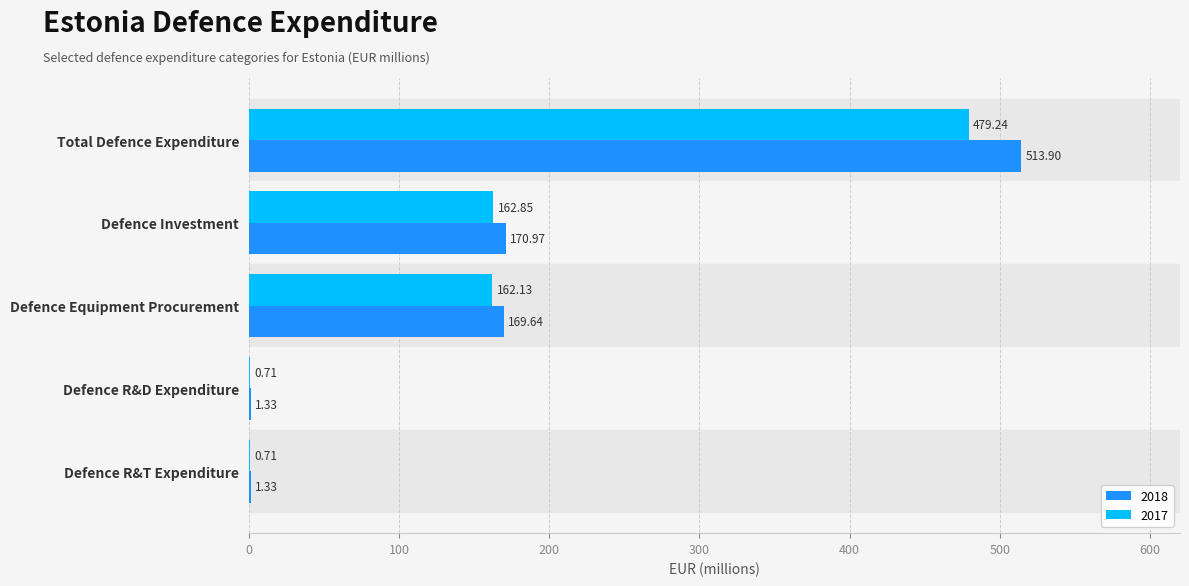

At which category is the sum across all series the highest?

Total Defence Expenditure